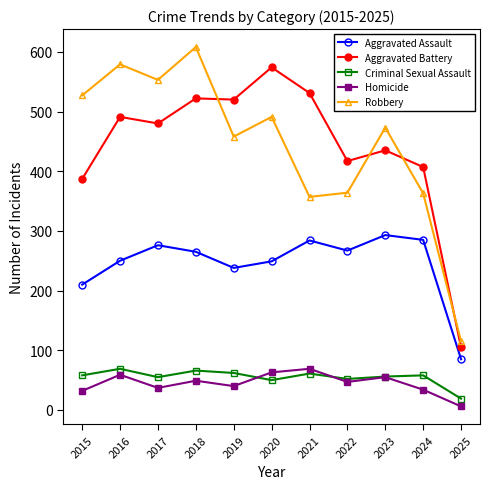

What is the difference between the Aggravated Battery values at 2024 and 2025?

302